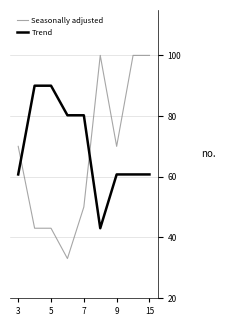

What is the minimum value for Trend?

43.0